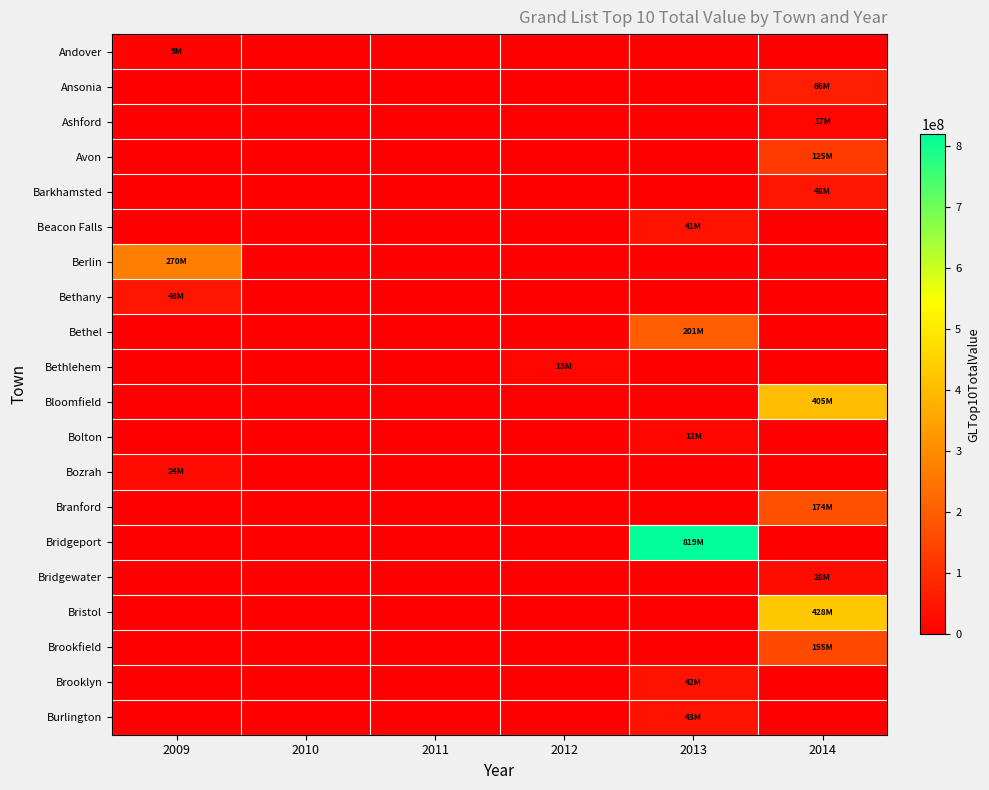

Which label corresponds to the smallest value in the chart?

2010